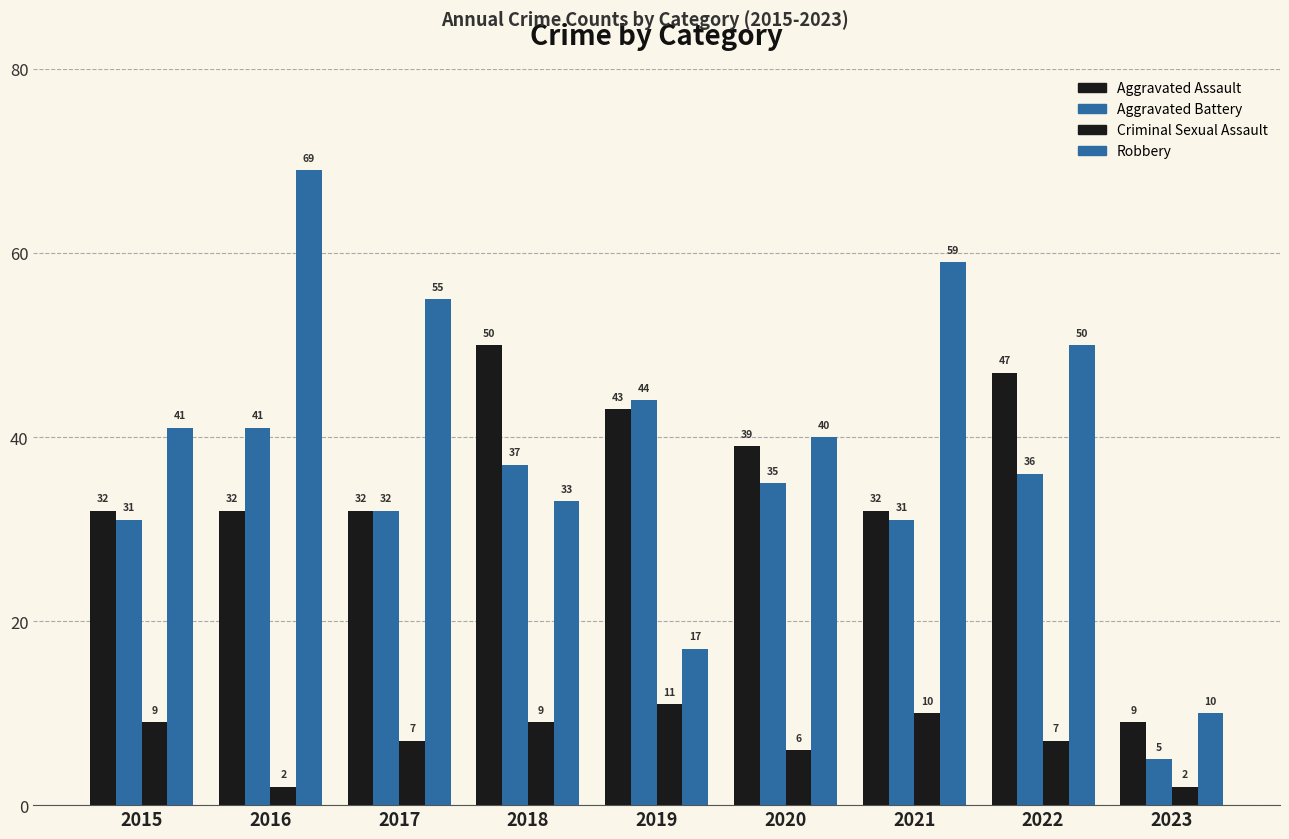

How many series are shown in this chart?

4